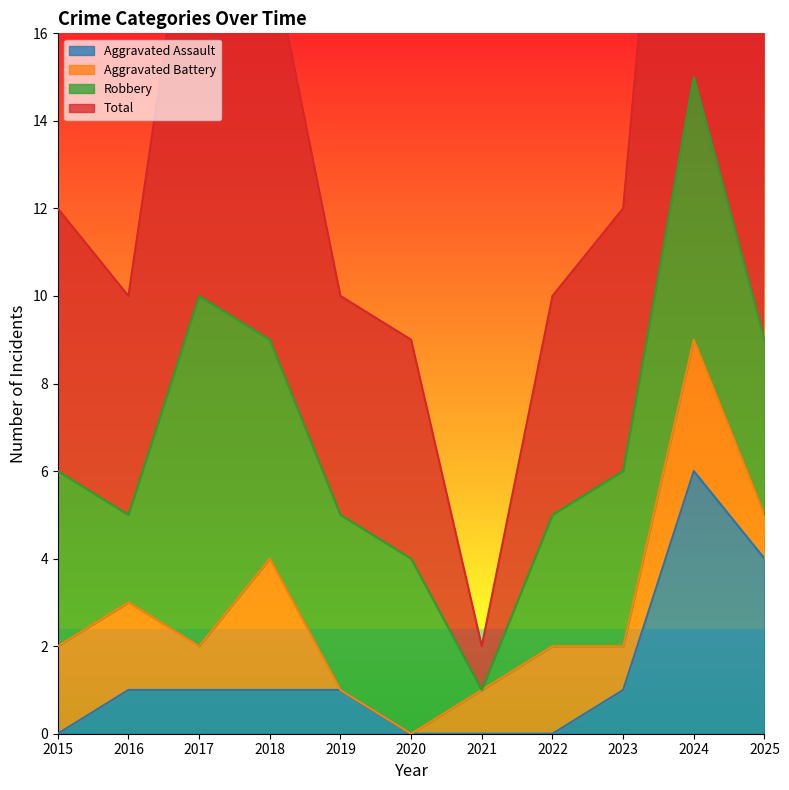

What is the average value of the Aggravated Assault series?

1